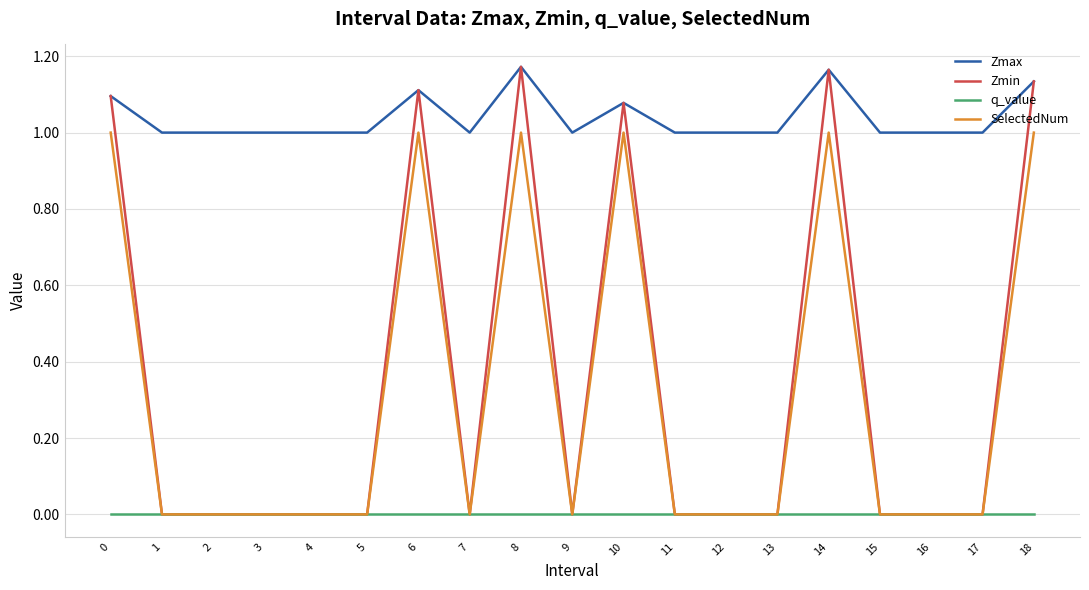

The value of Zmin at 15 is 0.0. True or false?

True